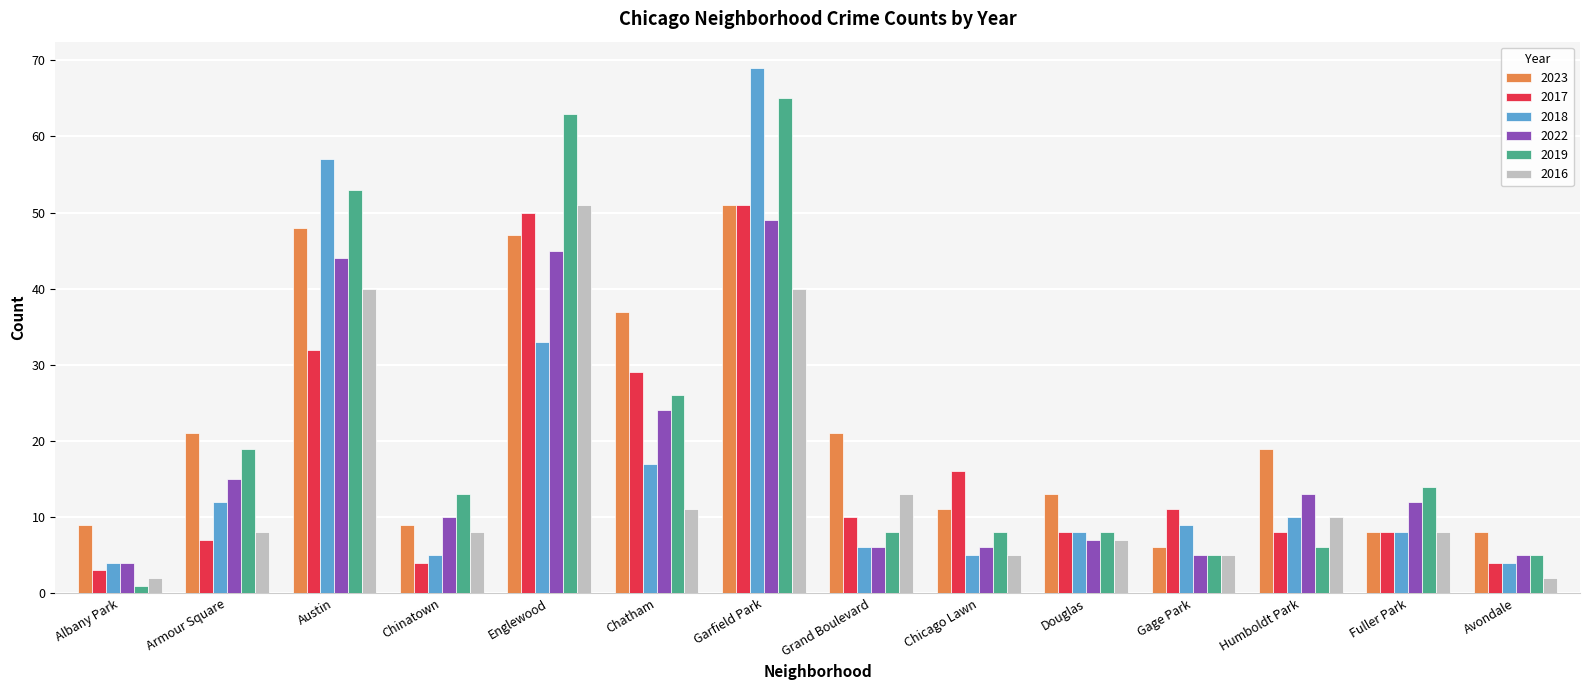

Which label corresponds to the largest value in the chart?

Garfield Park